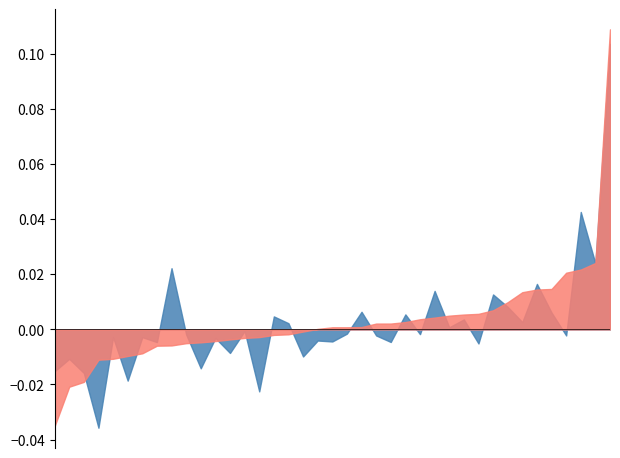

Does the chart have visible grid lines?

No